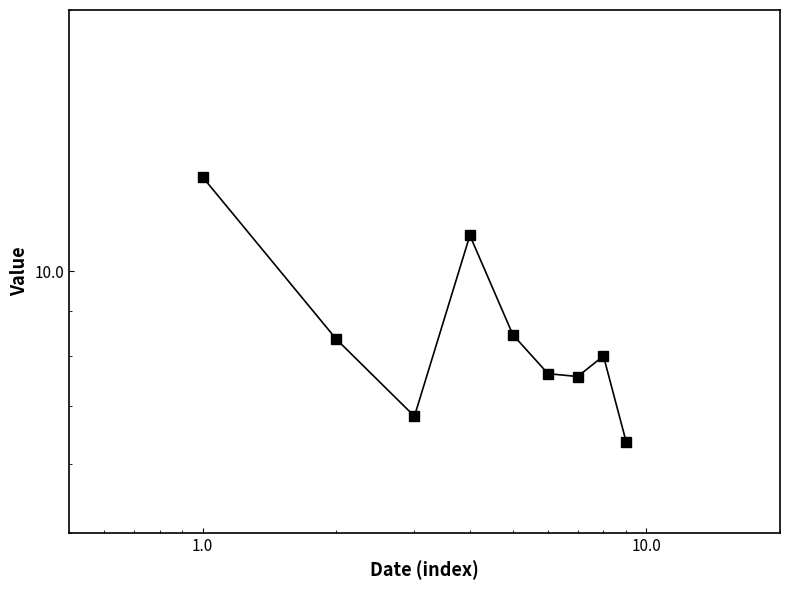

Rank the categories by value from lowest to highest.

2019-10-15, 2013-10-15, 2017-10-15, 2016-10-15, 2018-10-15, 2012-10-15, 2015-10-15, 2014-10-15, 2011-10-15